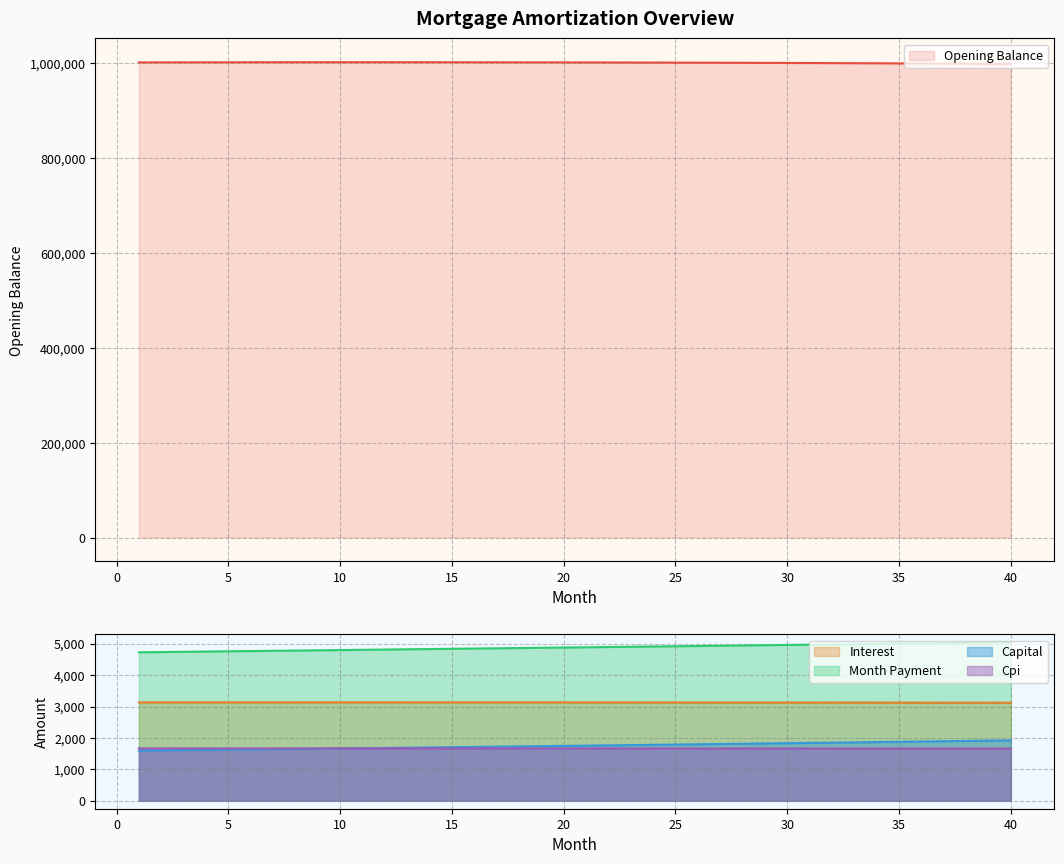

What is the difference between the month_payment values at 7 and 3?

31.7